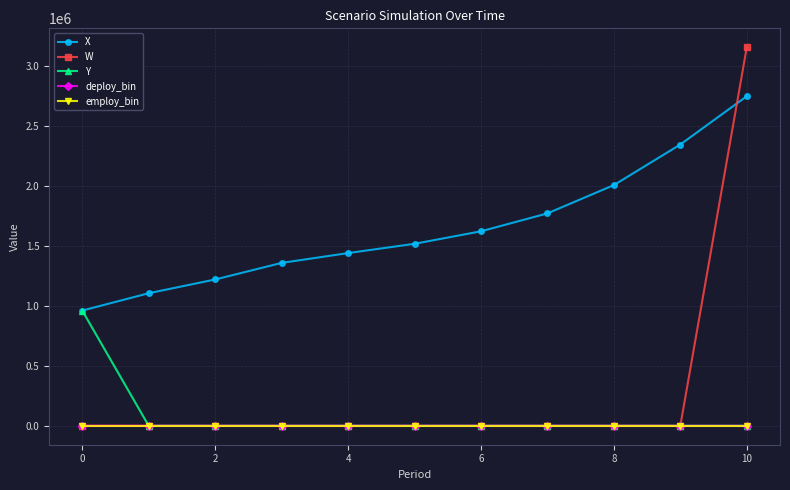

Which series has the largest total across all categories?

X